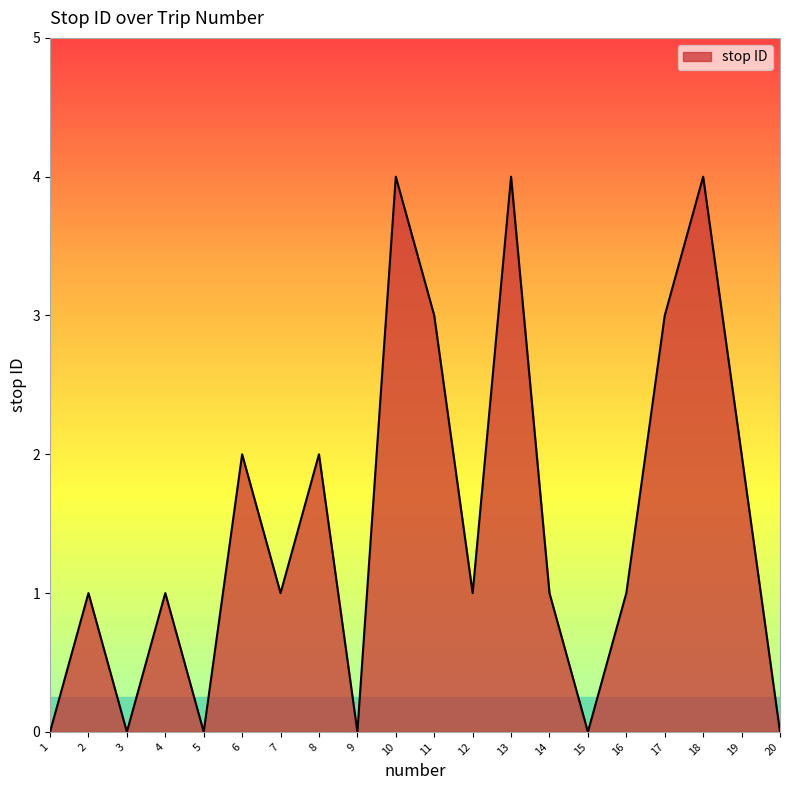

What is the ratio of the value at 7 to the value at 12?

1.0